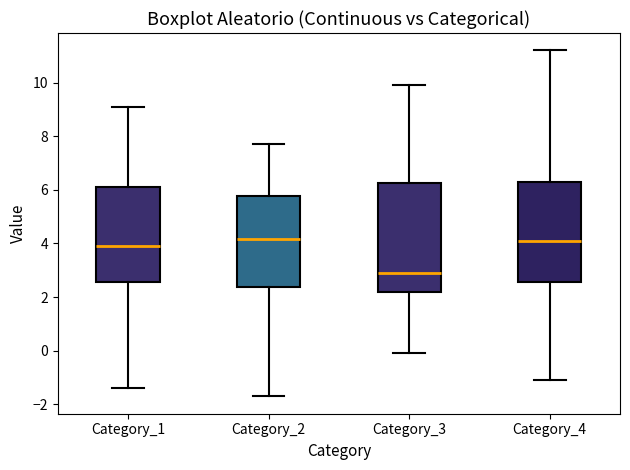

Which box has the lowest median line?

Category_3